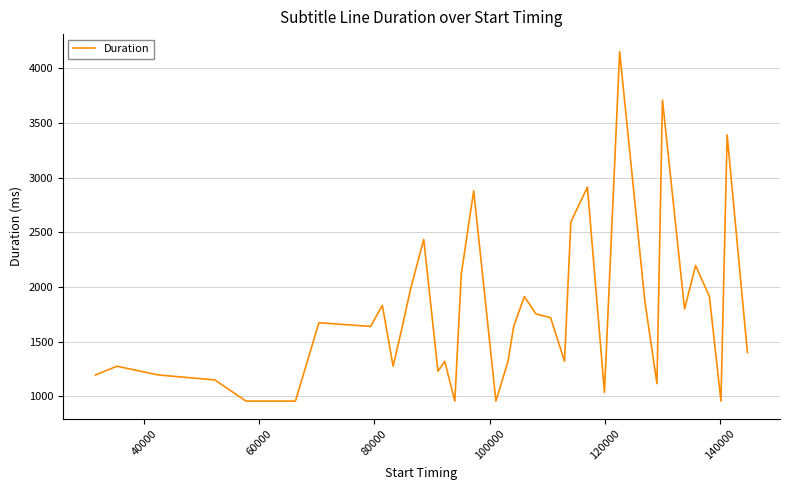

What is the greatest value displayed?

4152